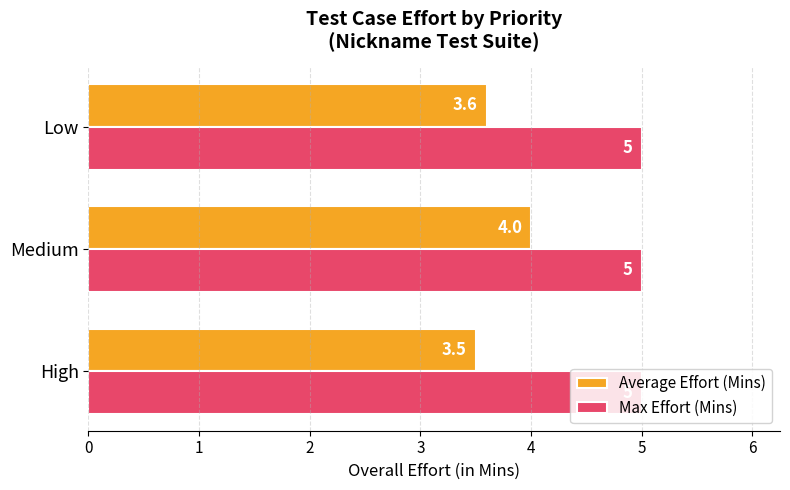

Which series changed the most between Medium and Low?

Average Effort (Mins)